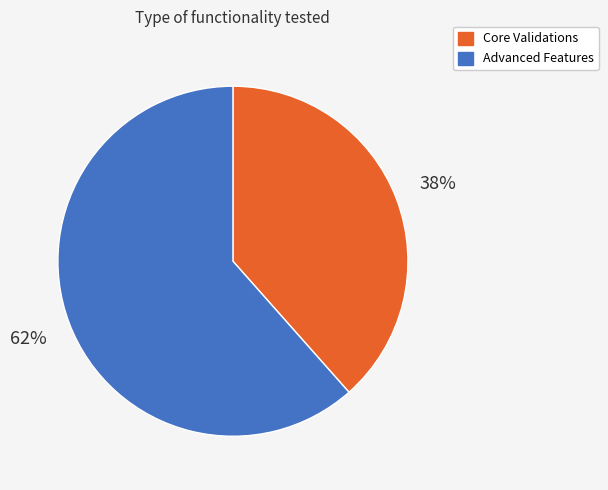

What is the ratio of the value at Advanced Features to the value at Core Validations?

1.6